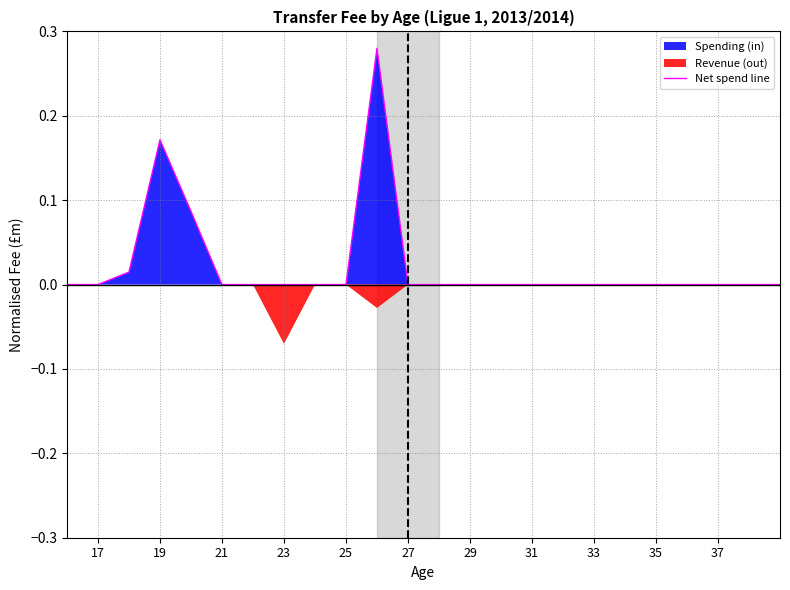

How many lines are shown in the chart?

1